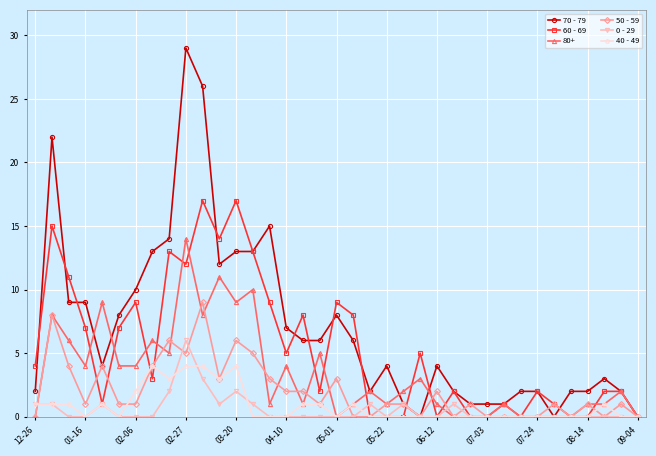

Which series has the largest total across all categories?

70 - 79